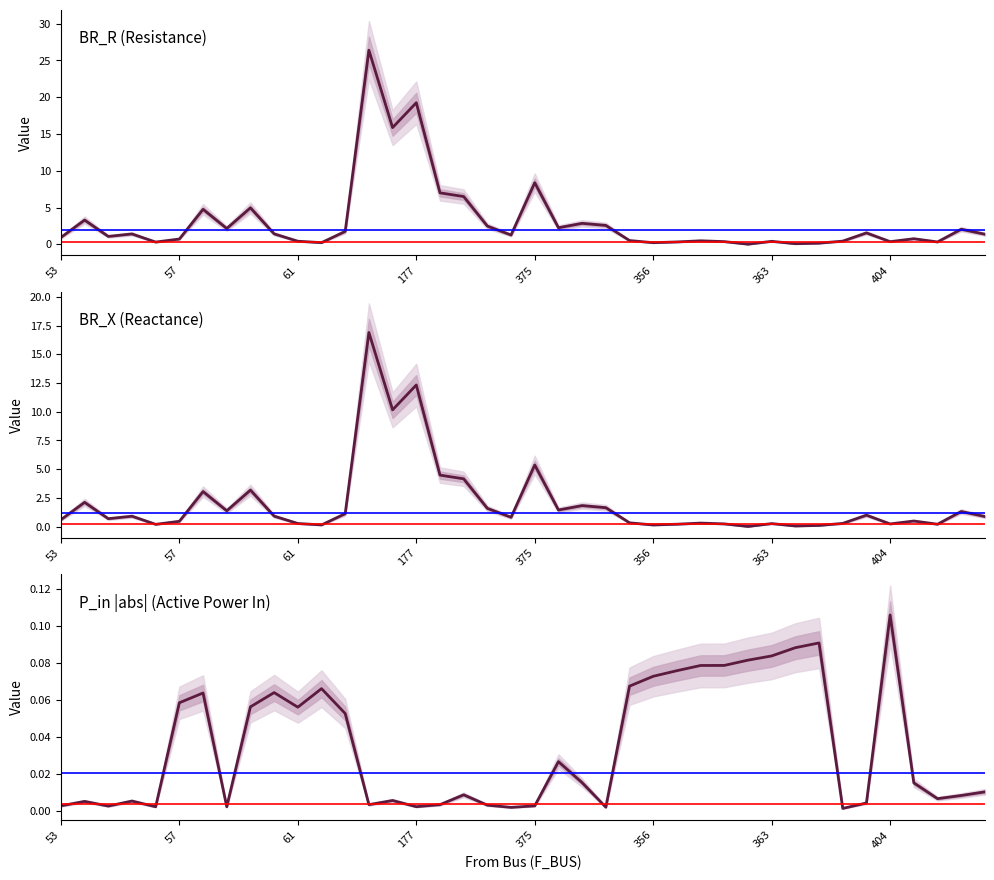

What is the average value of the BR_R (Resistance) series?

3.2